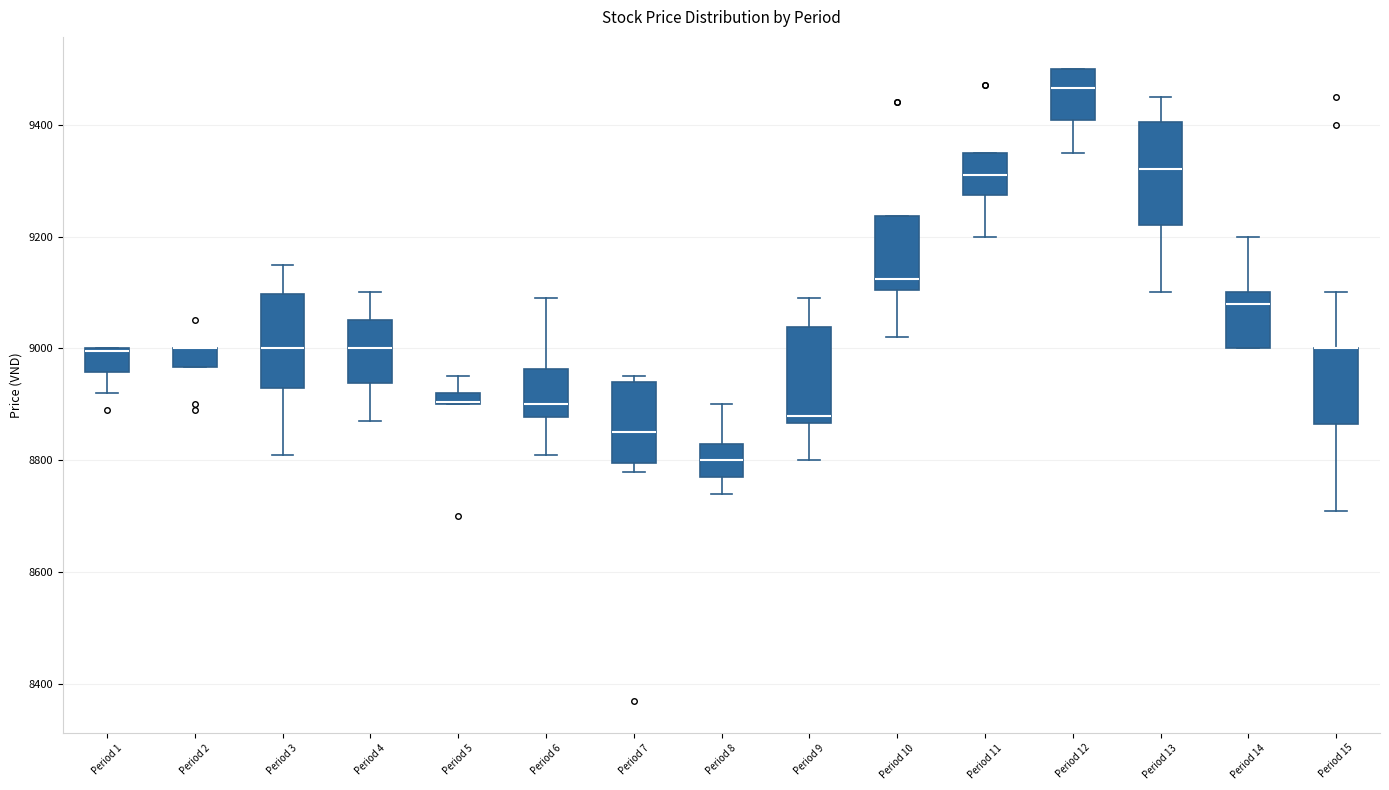

Where does the median line of the box for Period 9 sit on the y-axis? The values are not printed on the chart, so give them approximately, as read against the axis.

8880